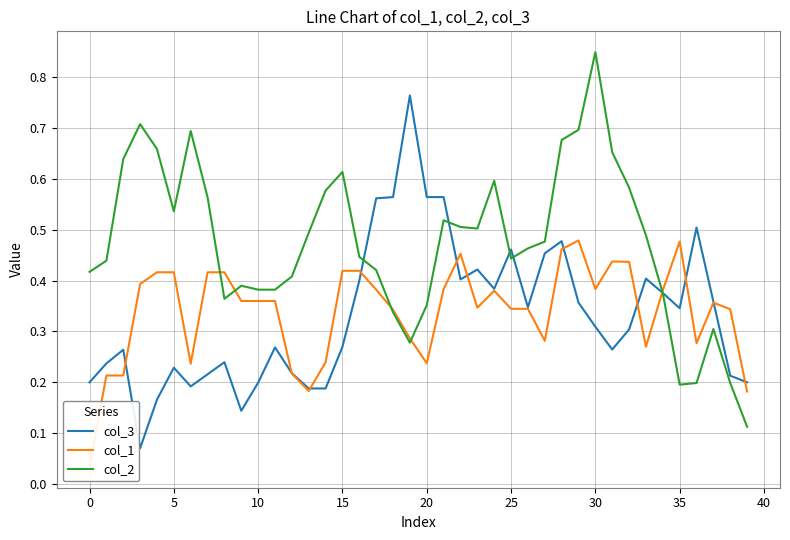

Is the value of col_2 at 14 greater than the value of col_1 at 16?

Yes